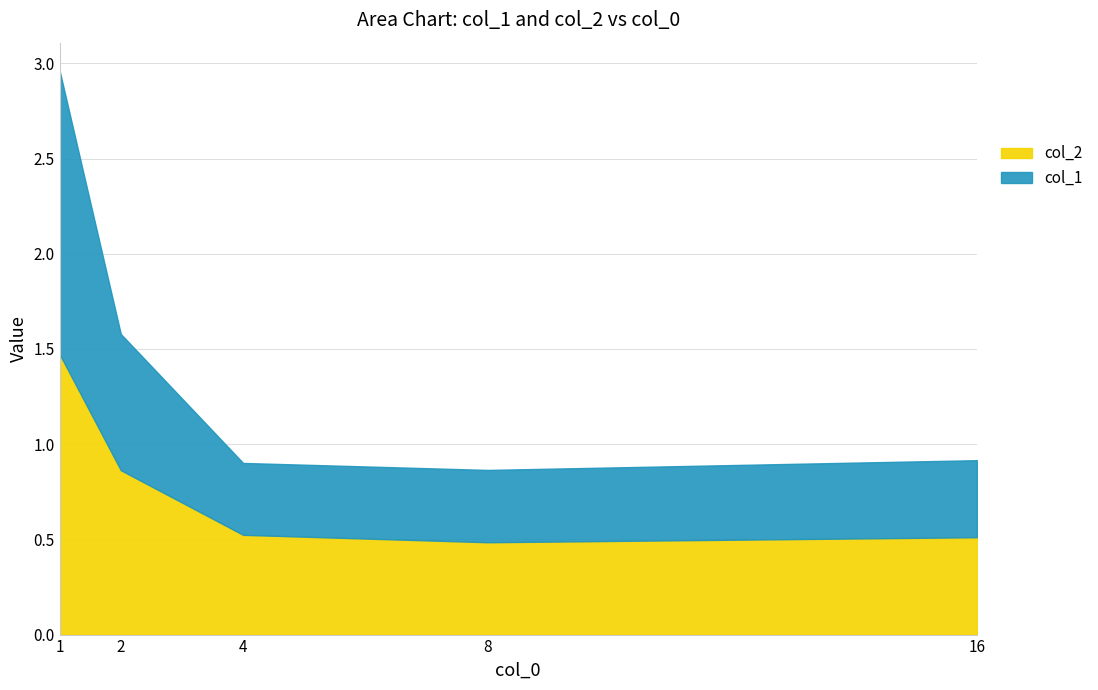

Is the value of col_2 at 2 greater than the value of col_1 at 16?

Yes